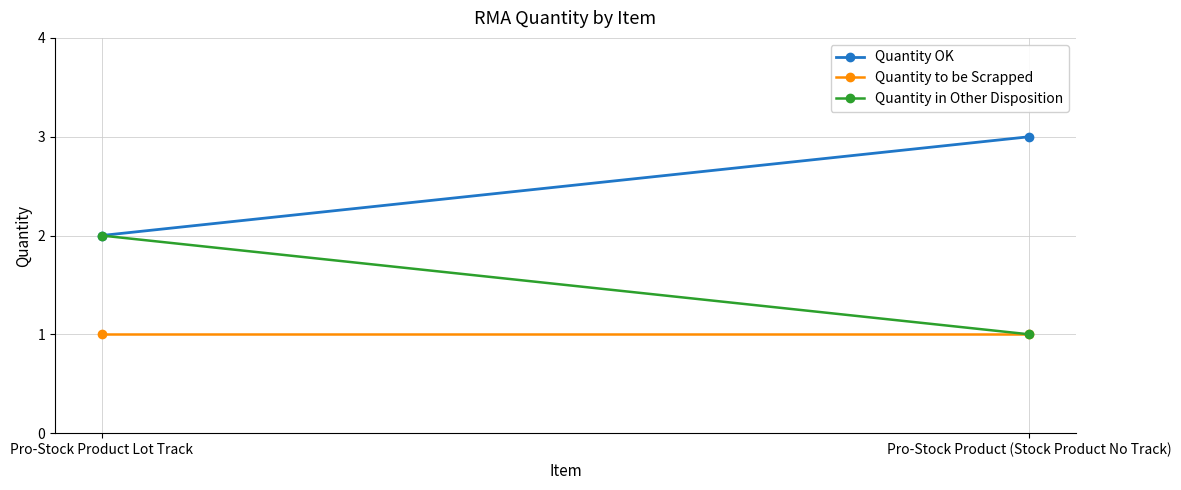

What is the difference between the Quantity OK values at Pro-Stock Product Lot Track and Pro-Stock Product (Stock Product No Track)?

1